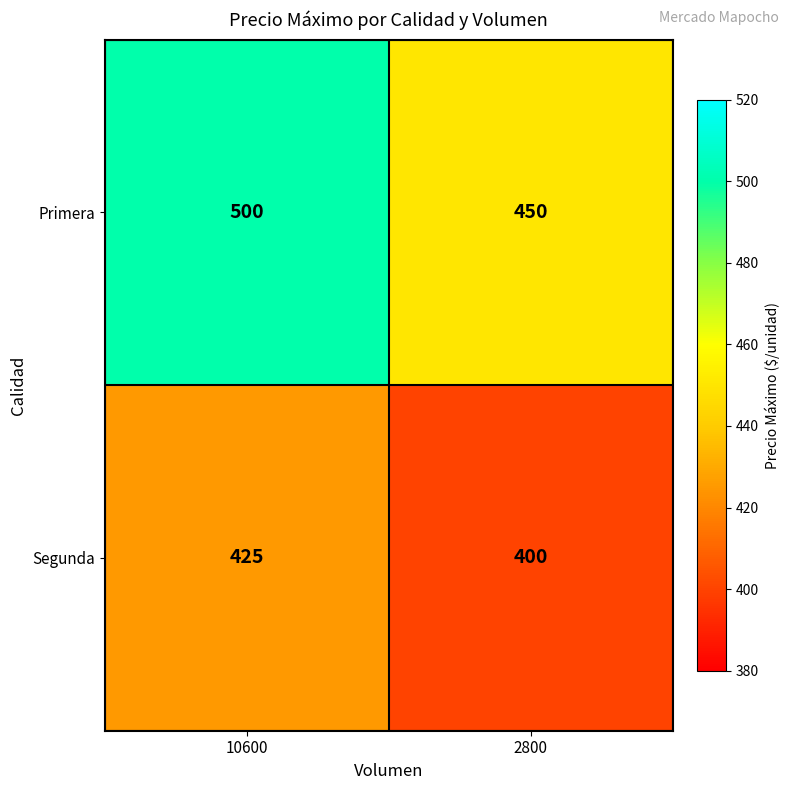

What is the sum of all Primera values?

950